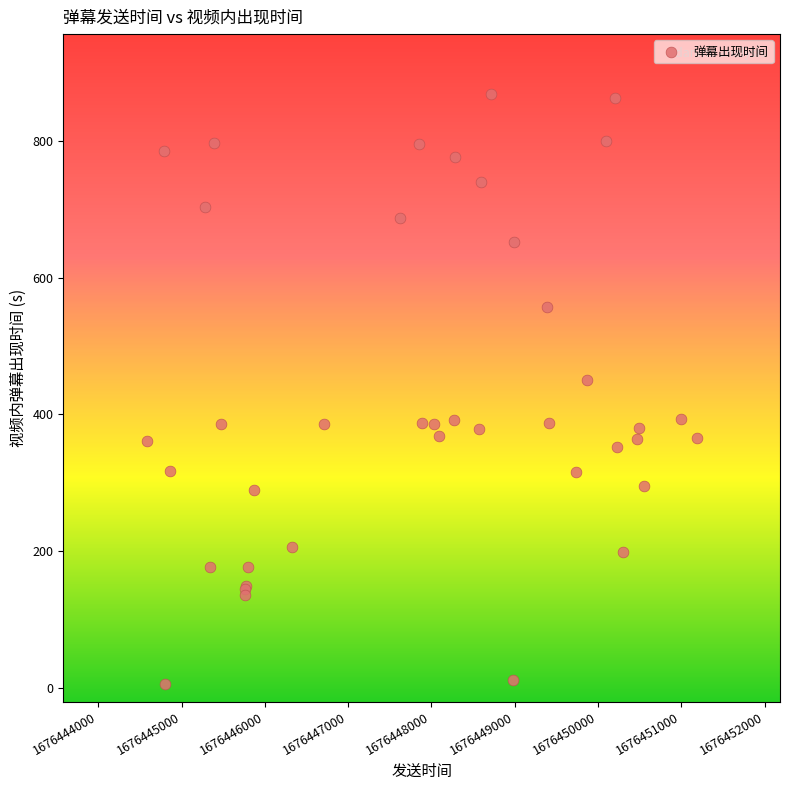

What Y value in the scatter plot is closest to 437?

450.1